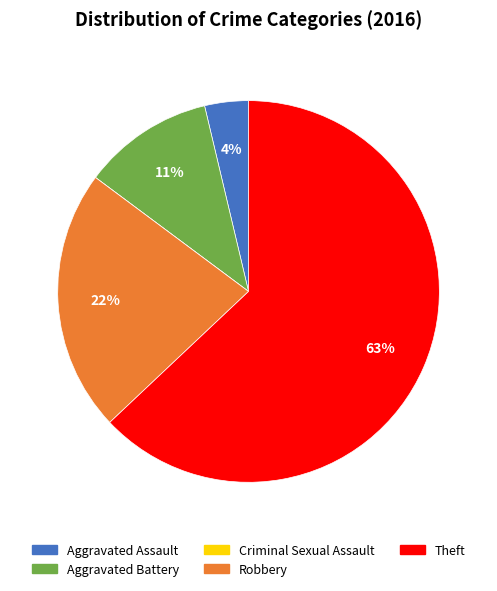

What percentage is the Robbery slice, to the nearest percent?

22%